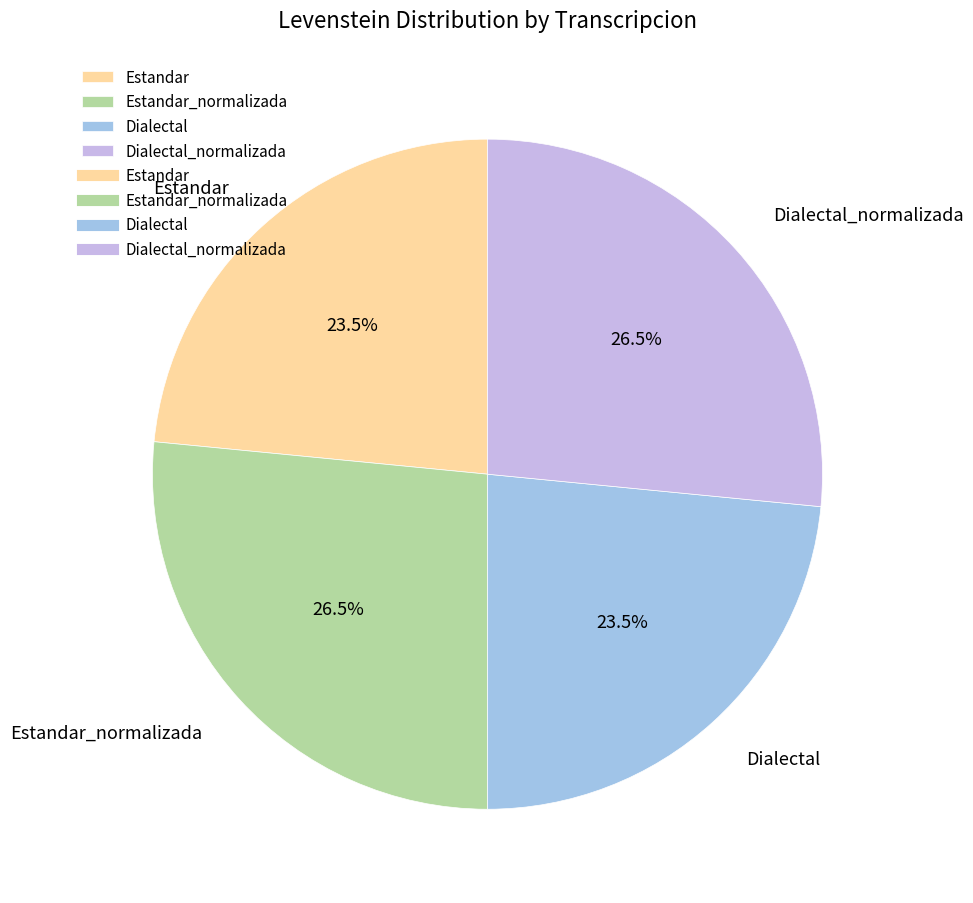

What is the ratio of the value at Estandar to the value at Estandar_normalizada?

0.9